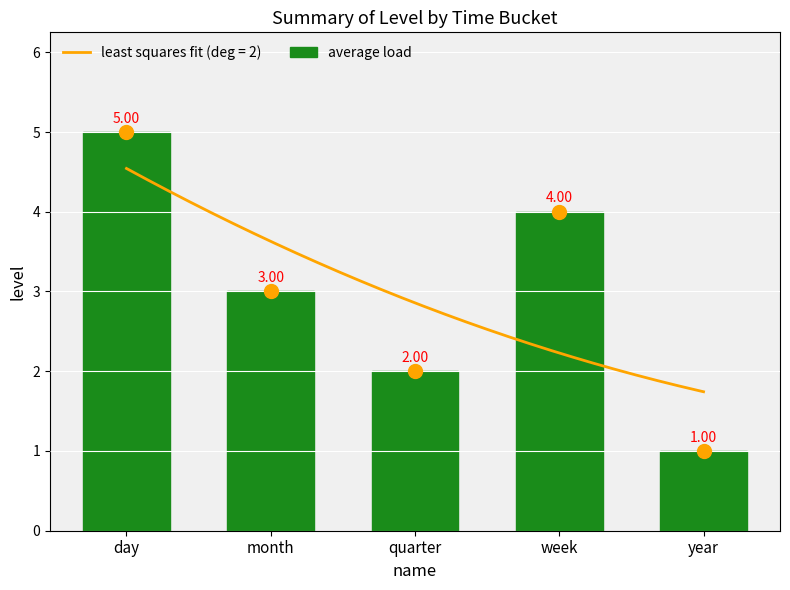

Rank the categories by value from lowest to highest.

year, quarter, month, week, day